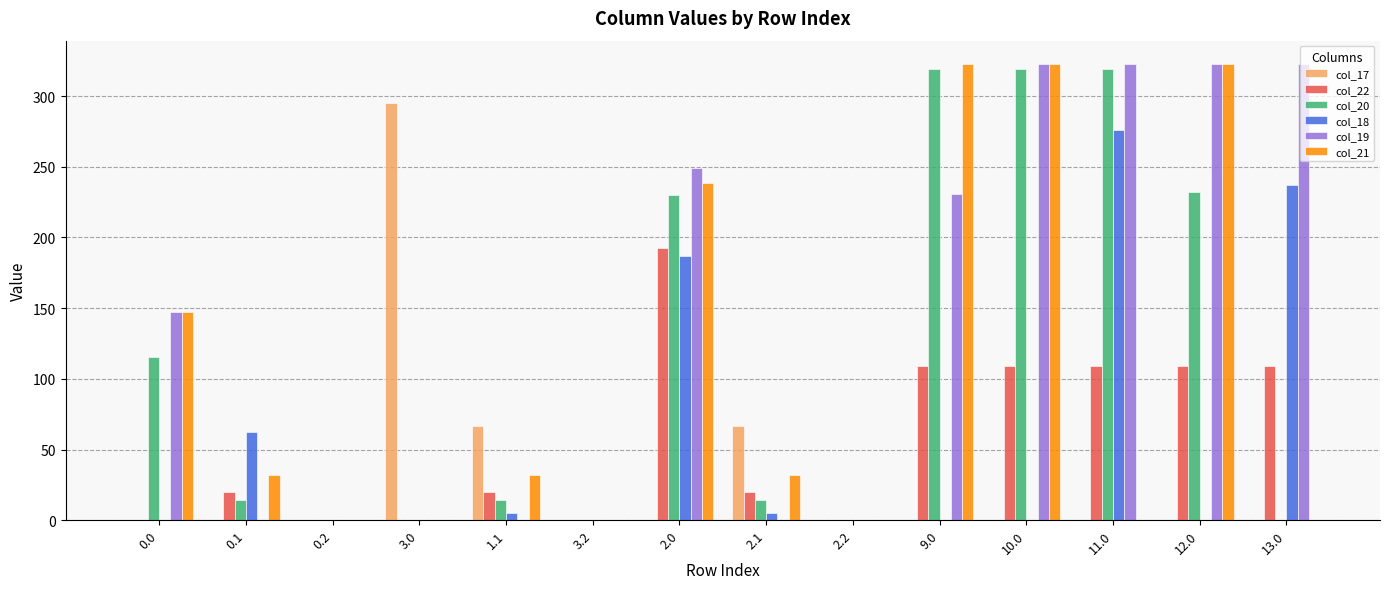

Is the value of col_20 at 0.1 greater than the value of col_21 at 0.1?

No